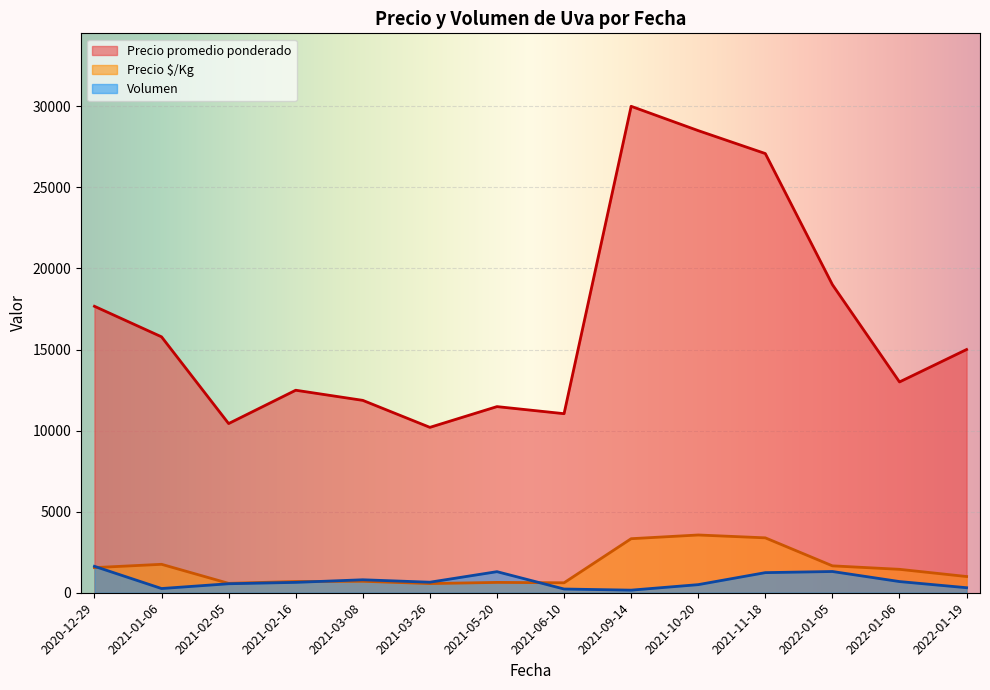

Rank the series at 2020-12-29 from lowest to highest value.

Volumen, Precio $/Kg, Precio promedio ponderado